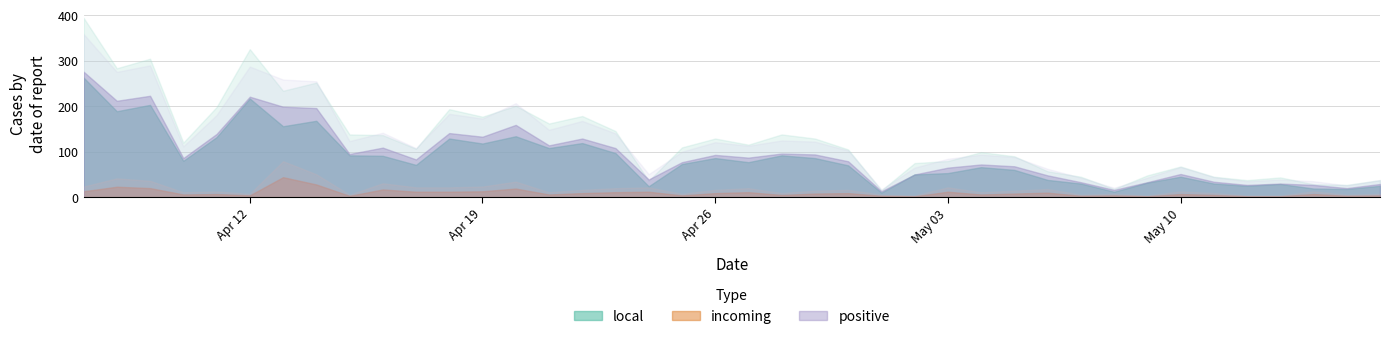

How many data points in local are less than 77?

20